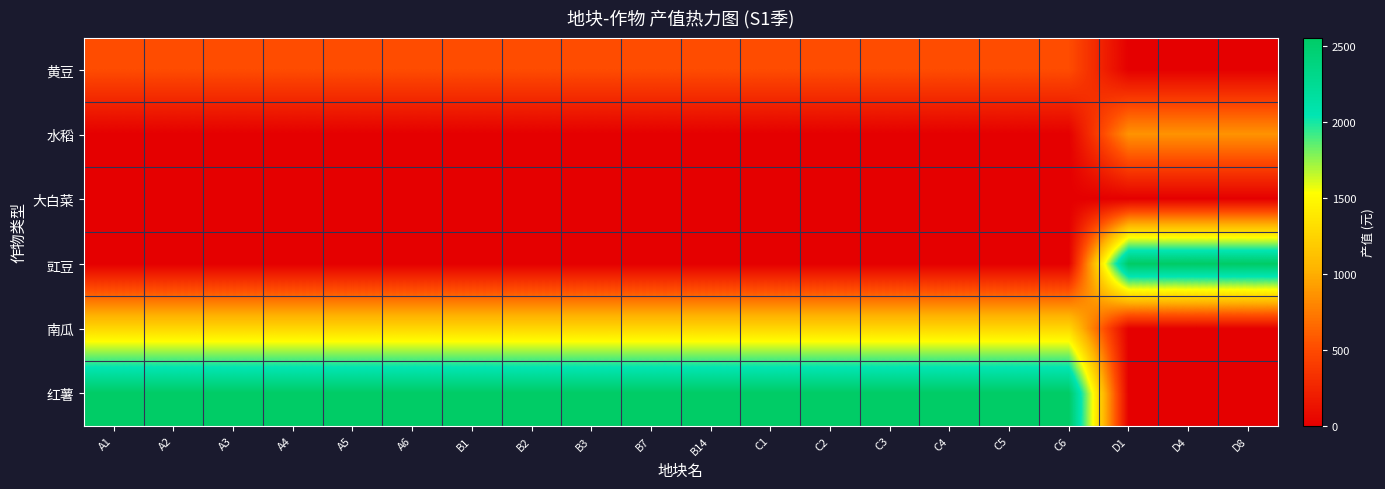

Reading right to left, what are all the values shown in this chart?

黄豆: D8=0.0	D4=0.0	D1=0.0	C6=510.5	C5=510.5	C4=510.5	C3=510.5	C2=510.5	C1=510.5	B14=510.5	B7=510.5	B3=510.5	B2=510.5	B1=510.5	A6=510.5	A5=510.5	A4=510.5	A3=510.5	A2=510.5	A1=510.5
水稻: D8=867.9	D4=867.9	D1=867.9	C6=0.0	C5=0.0	C4=0.0	C3=0.0	C2=0.0	C1=0.0	B14=0.0	B7=0.0	B3=0.0	B2=0.0	B1=0.0	A6=0.0	A5=0.0	A4=0.0	A3=0.0	A2=0.0	A1=0.0
大白菜: D8=0.0	D4=0.0	D1=0.0	C6=0.0	C5=0.0	C4=0.0	C3=0.0	C2=0.0	C1=0.0	B14=0.0	B7=0.0	B3=0.0	B2=0.0	B1=0.0	A6=0.0	A5=0.0	A4=0.0	A3=0.0	A2=0.0	A1=0.0
豇豆: D8=2552.6	D4=2552.6	D1=2552.6	C6=0.0	C5=0.0	C4=0.0	C3=0.0	C2=0.0	C1=0.0	B14=0.0	B7=0.0	B3=0.0	B2=0.0	B1=0.0	A6=0.0	A5=0.0	A4=0.0	A3=0.0	A2=0.0	A1=0.0
南瓜: D8=0.0	D4=0.0	D1=0.0	C6=1276.3	C5=1276.3	C4=1276.3	C3=1276.3	C2=1276.3	C1=1276.3	B14=1276.3	B7=1276.3	B3=1276.3	B2=1276.3	B1=1276.3	A6=1276.3	A5=1276.3	A4=1276.3	A3=1276.3	A2=1276.3	A1=1276.3
红薯: D8=0.0	D4=0.0	D1=0.0	C6=2552.6	C5=2552.6	C4=2552.6	C3=2552.6	C2=2552.6	C1=2552.6	B14=2552.6	B7=2552.6	B3=2552.6	B2=2552.6	B1=2552.6	A6=2552.6	A5=2552.6	A4=2552.6	A3=2552.6	A2=2552.6	A1=2552.6